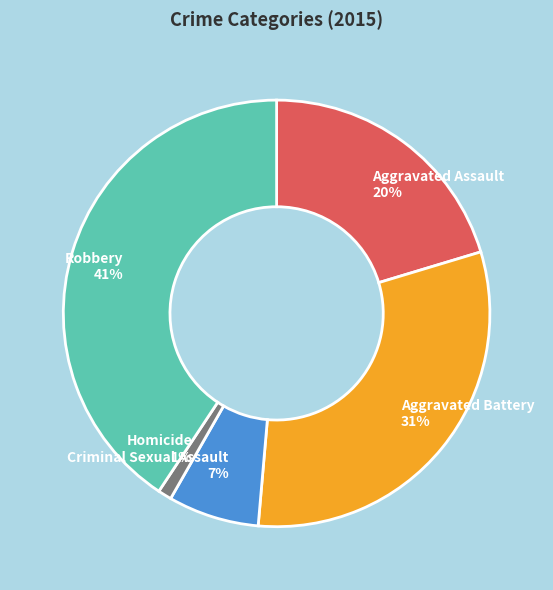

Does Homicide represent more than half of the total?

No